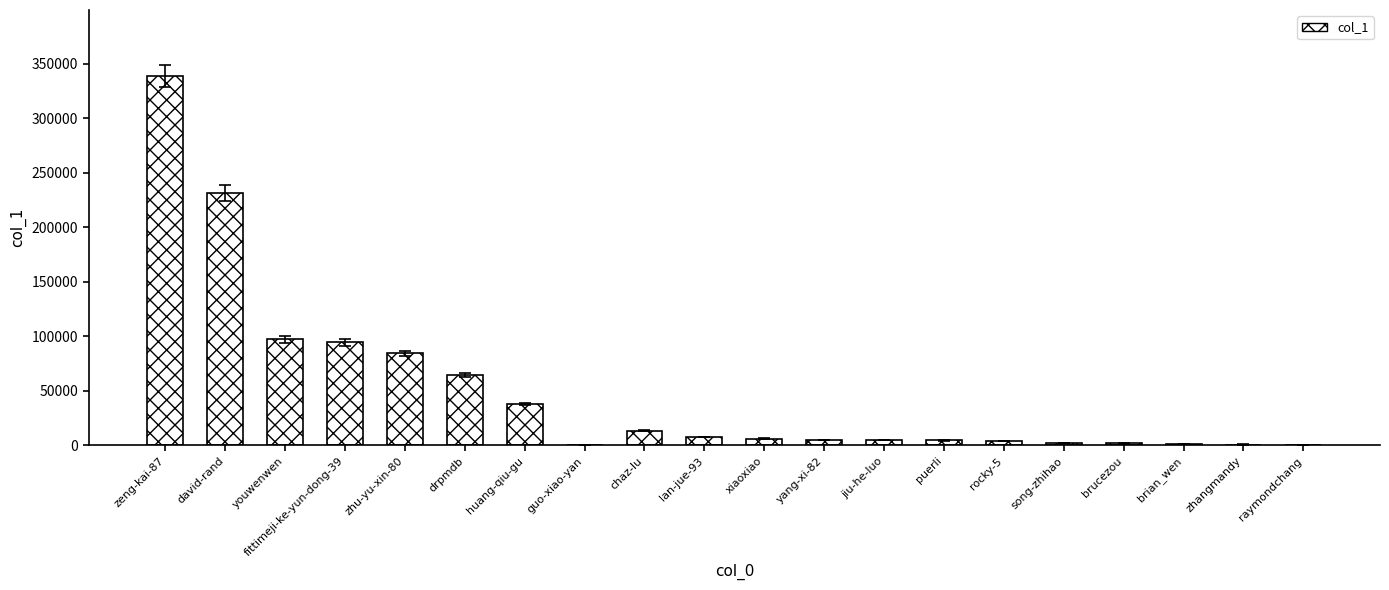

What is the ratio of the value at puerli to the value at jiu-he-luo?

1.0